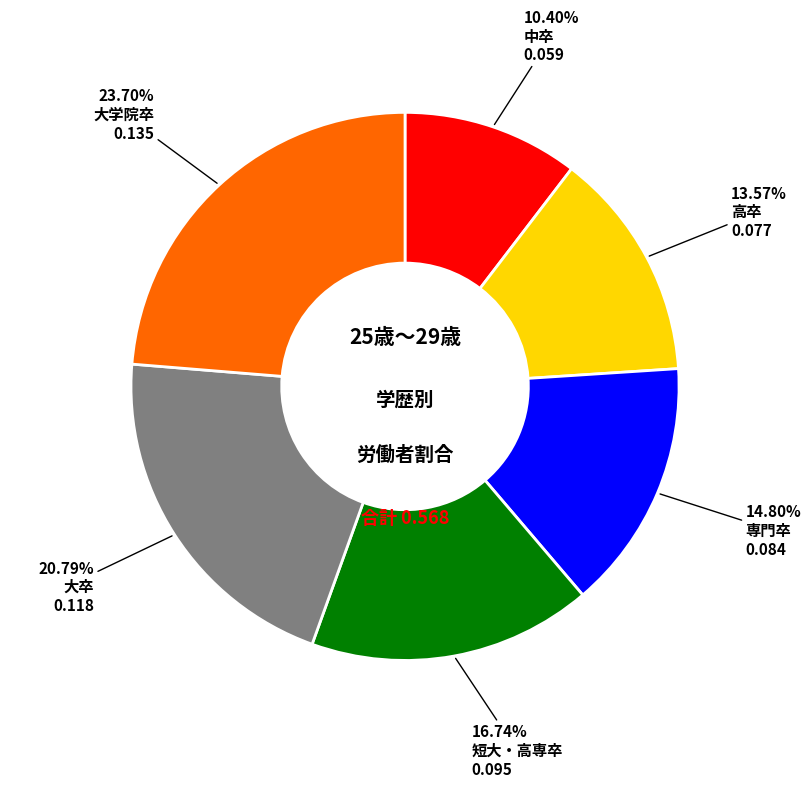

Is there a majority slice in this chart?

No